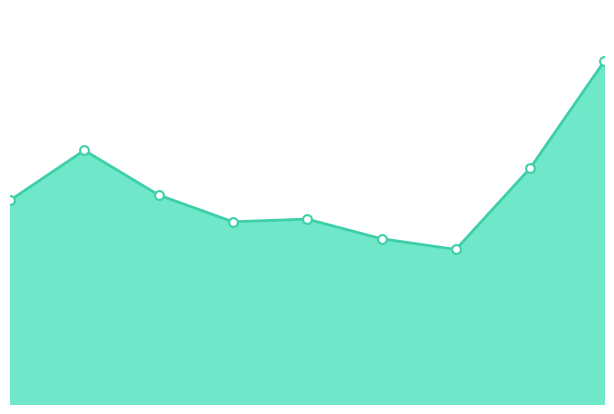

How many lines are shown in the chart?

1